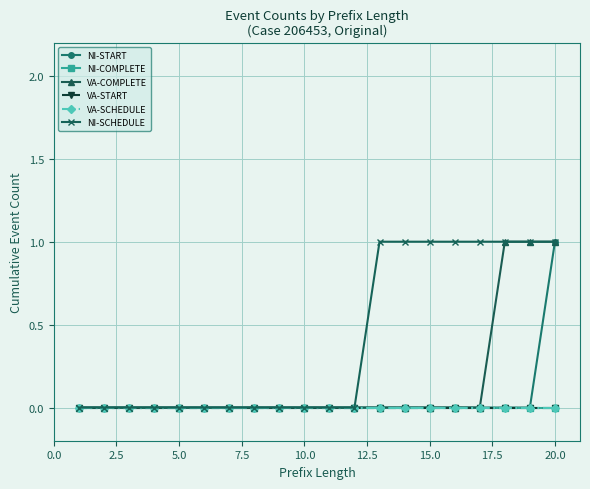

Is this an area chart (filled region under the line)?

No